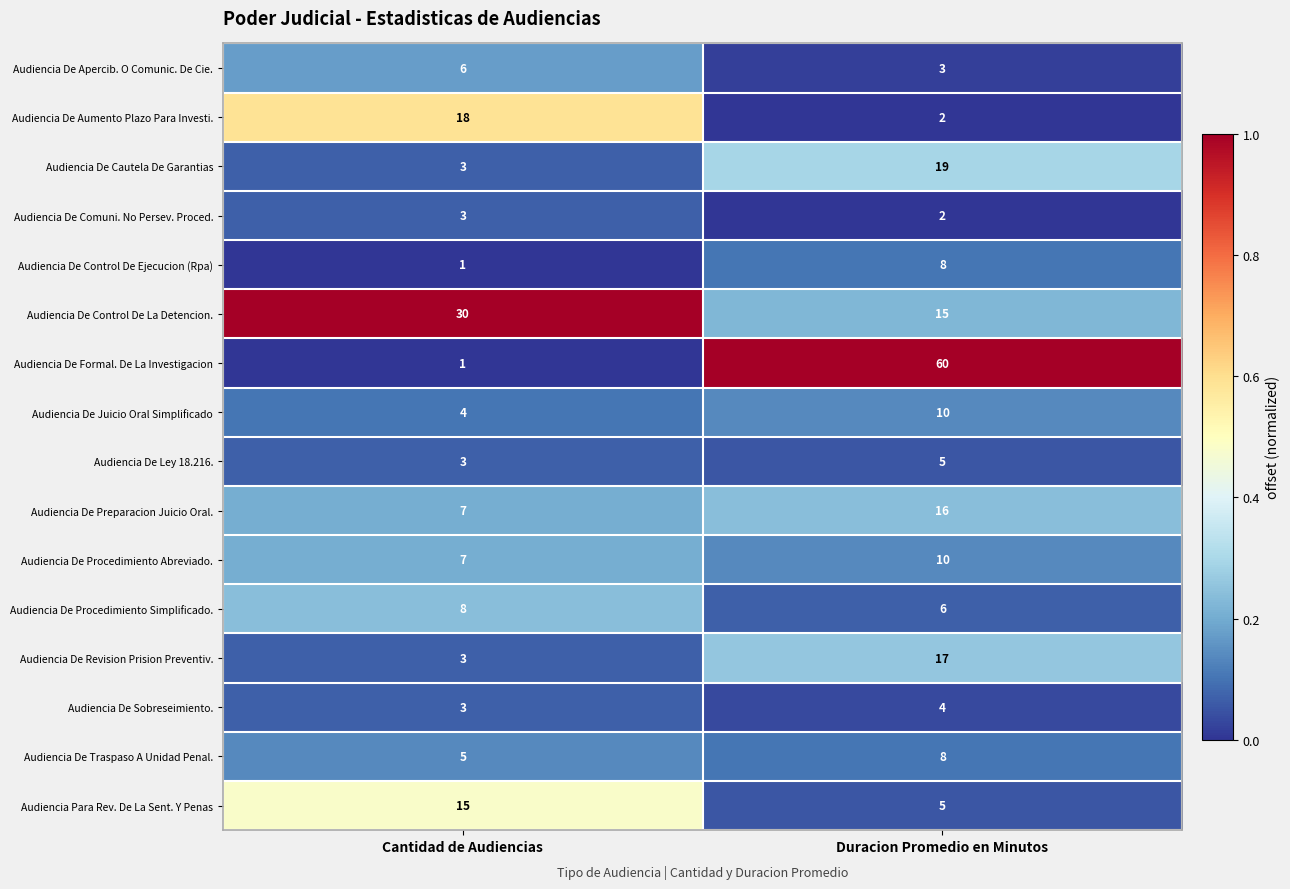

Is the value of Audiencia De Comuni. No Persev. Proced. at Cantidad de Audiencias greater than the value of Audiencia De Procedimiento Simplificado. at Cantidad de Audiencias?

No